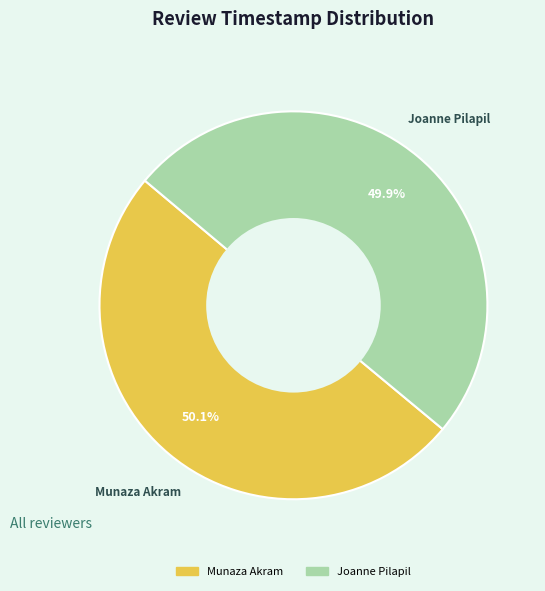

Is it true that Munaza Akram is 50% of the pie?

True